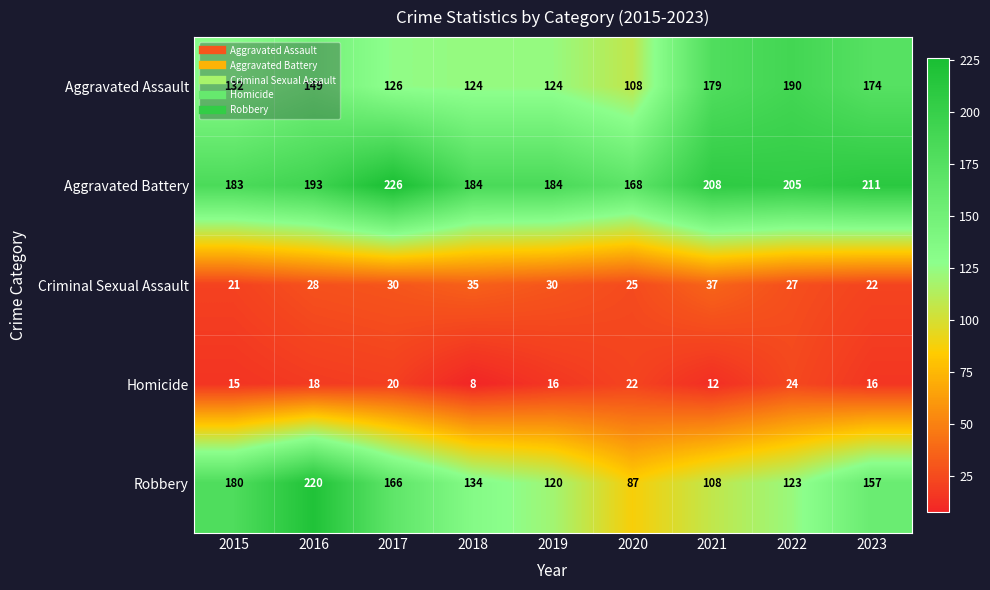

List the series in order of their peak value, highest first.

Aggravated Battery, Robbery, Aggravated Assault, Criminal Sexual Assault, Homicide